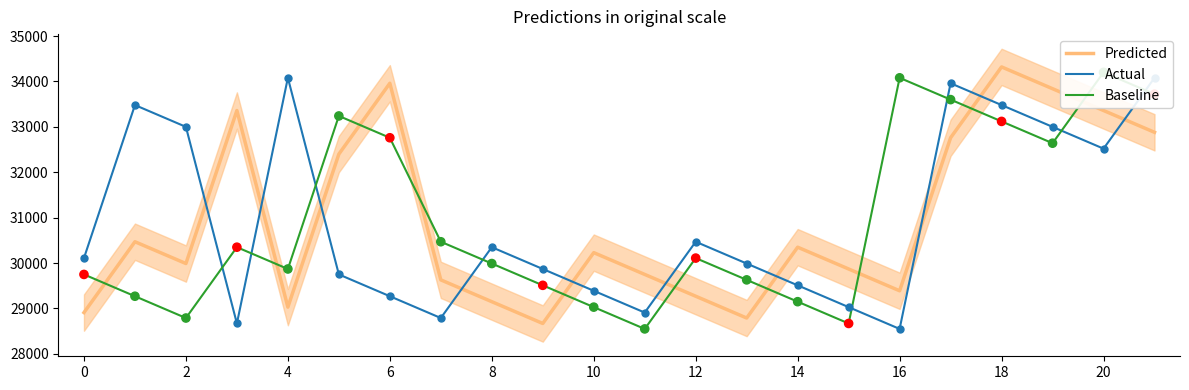

Which series reaches the minimum Y coordinate?

Actual